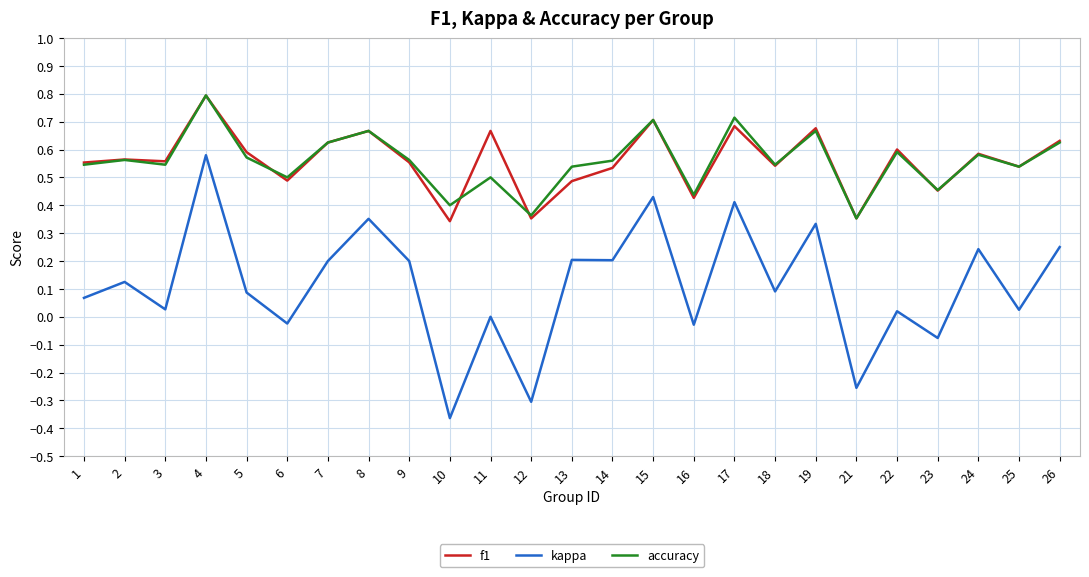

True or false: kappa and f1 intersect in this chart.

False